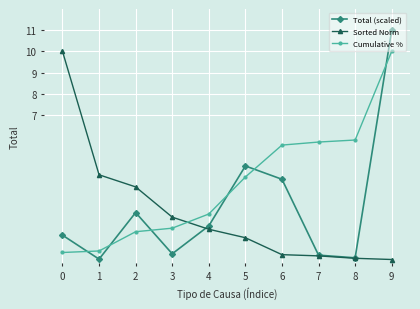

How many intersections are there between Sorted Norm and Cumulative %?

1